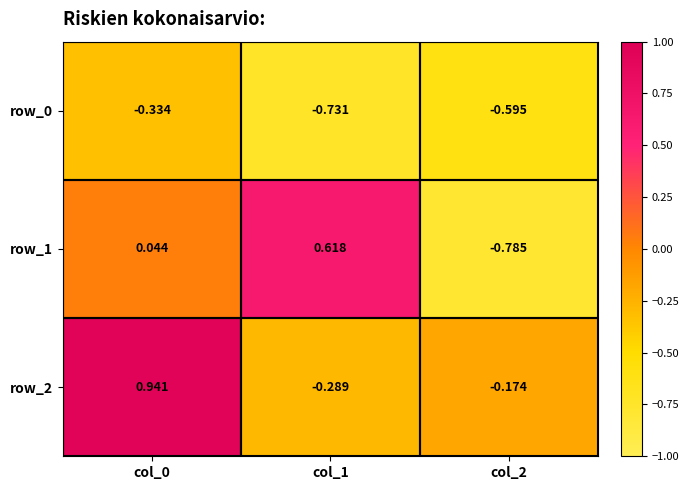

How many values in row_2 are above zero?

1